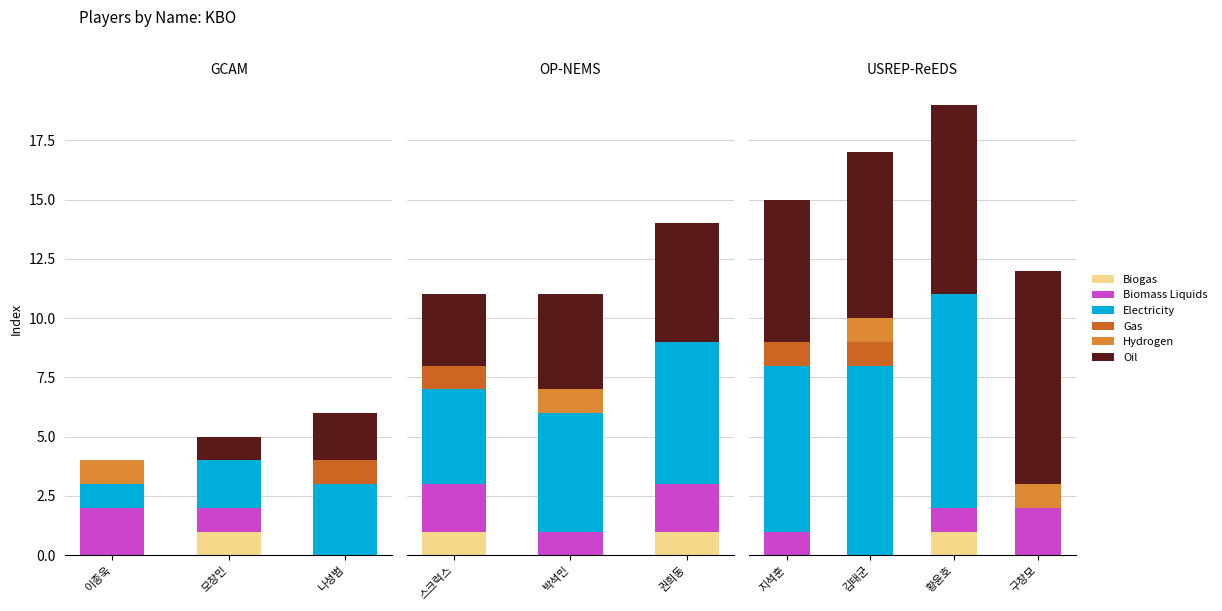

Count the Gas values in the range 0 to 1.

4